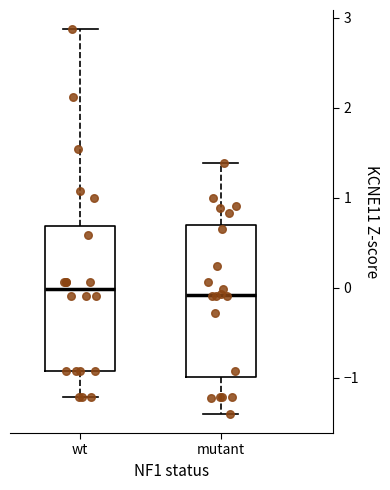

Reading left to right, read every box against the y-axis: the position of its median line, the range the box covers, and the ends of its whiskers. The values are not printed on the chart, so give them approximately, as read against the axis.

wt: median 0.0, box -0.9 to 0.7, whiskers -1.2 to 2.9
mutant: median -0.1, box -1.0 to 0.7, whiskers -1.4 to 1.4